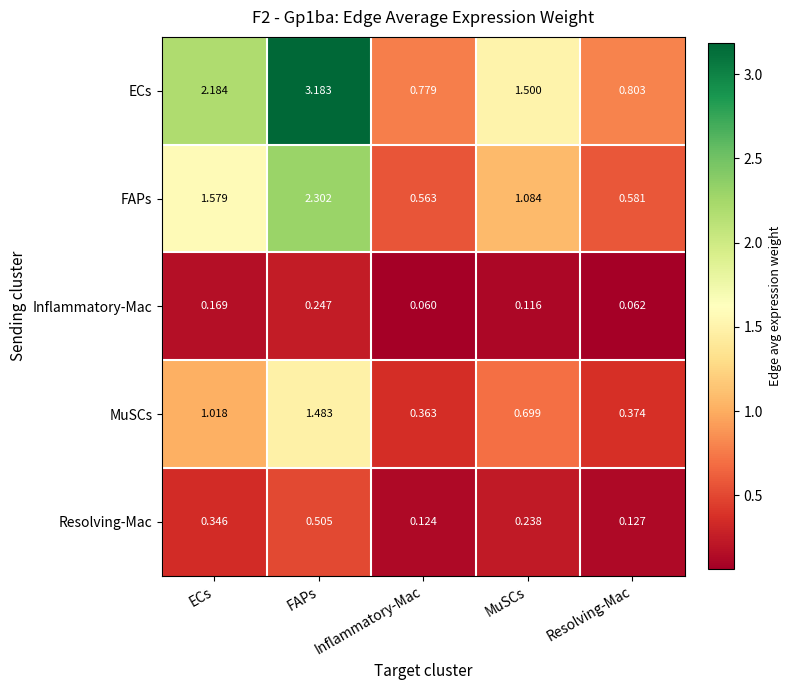

Between Inflammatory-Mac and MuSCs, which series saw the biggest shift?

ECs